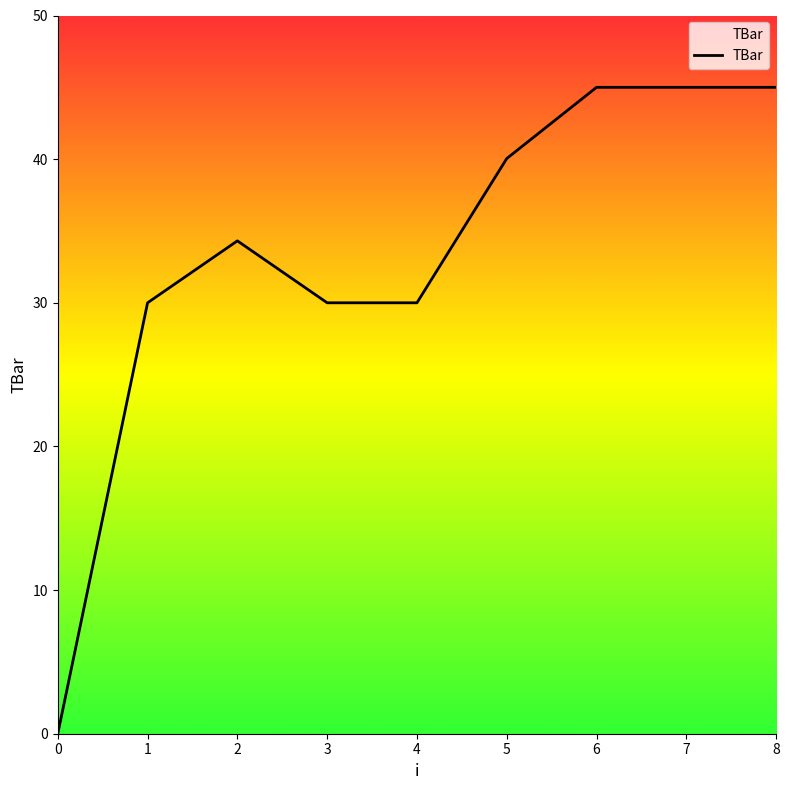

What is the difference between the values at 0 and 7?

45.0